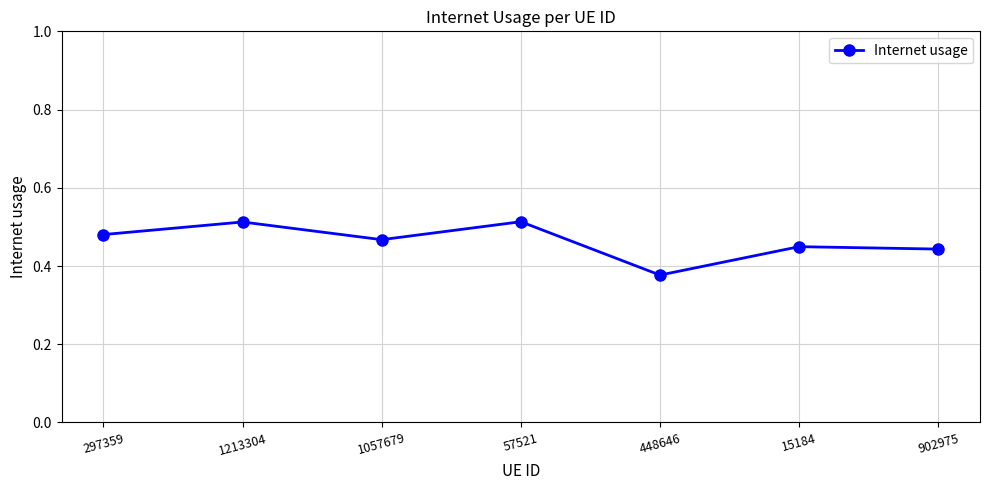

What is the sum of all values?

3.2